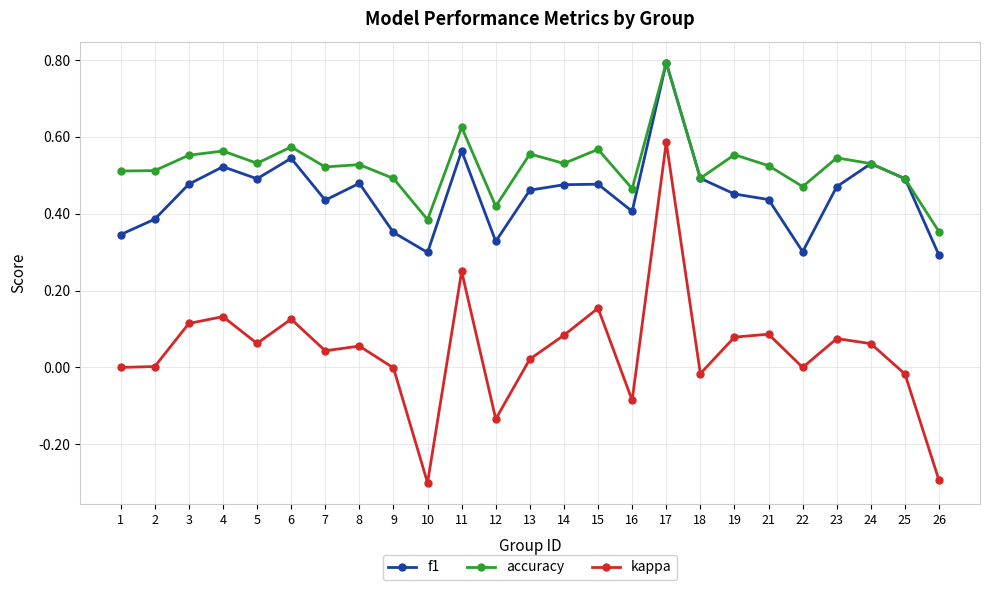

Count the number of categories in the chart.

25